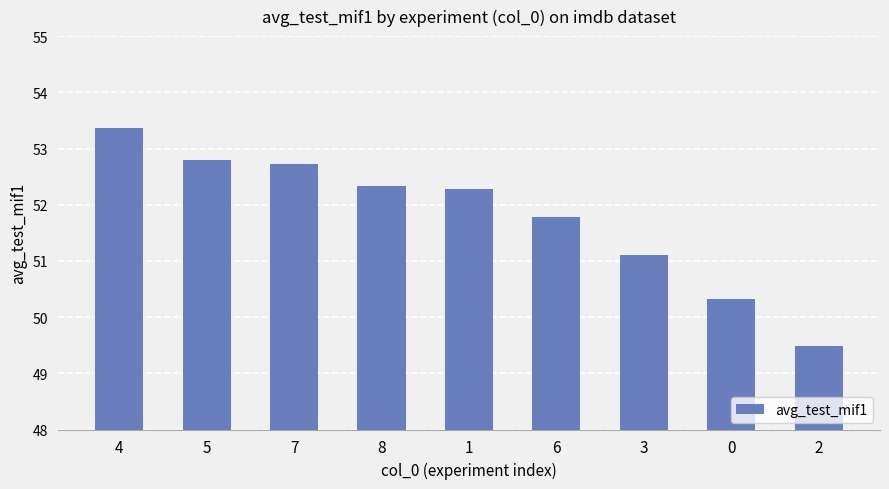

List the labels in order of value, largest first.

4, 5, 7, 8, 1, 6, 3, 0, 2